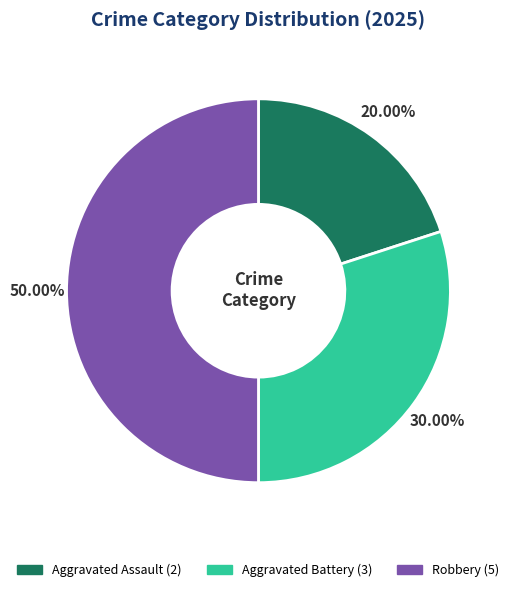

Rank the categories by value from highest to lowest.

Robbery, Aggravated Battery, Aggravated Assault